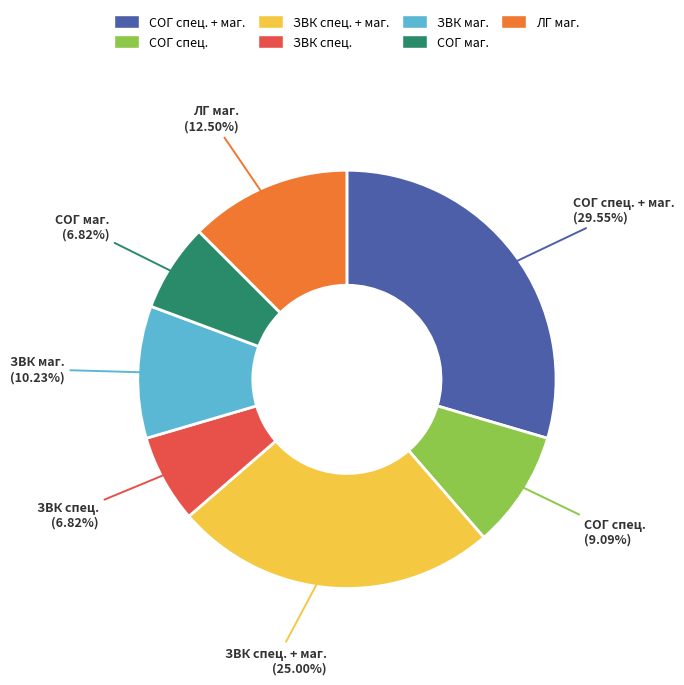

To the nearest percent, what is the combined percentage of ЛГ маг. and СОГ маг.?

19%